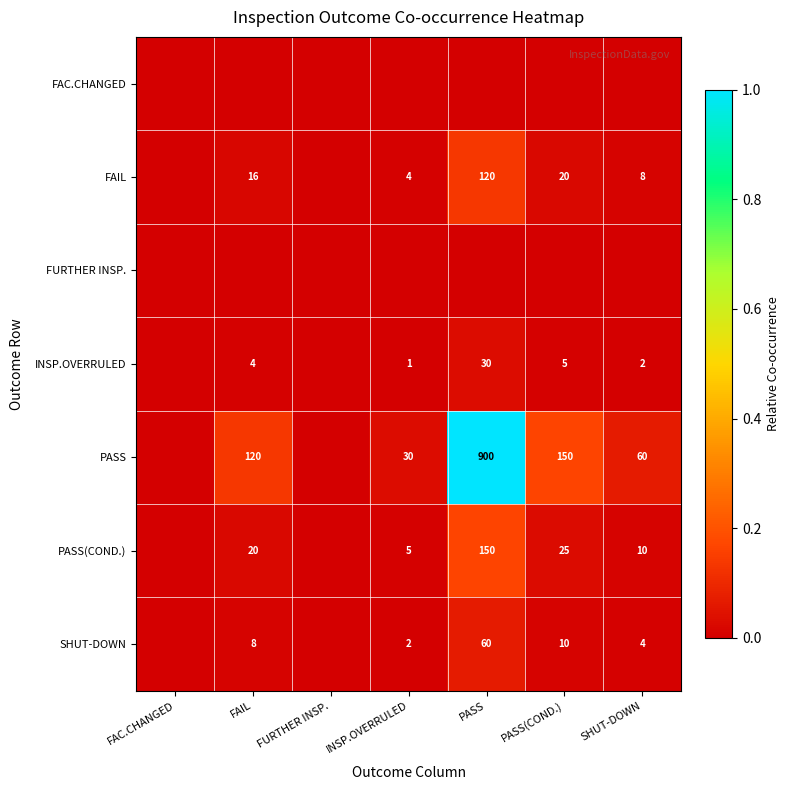

The value of FAIL at FAIL is 16. True or false?

True